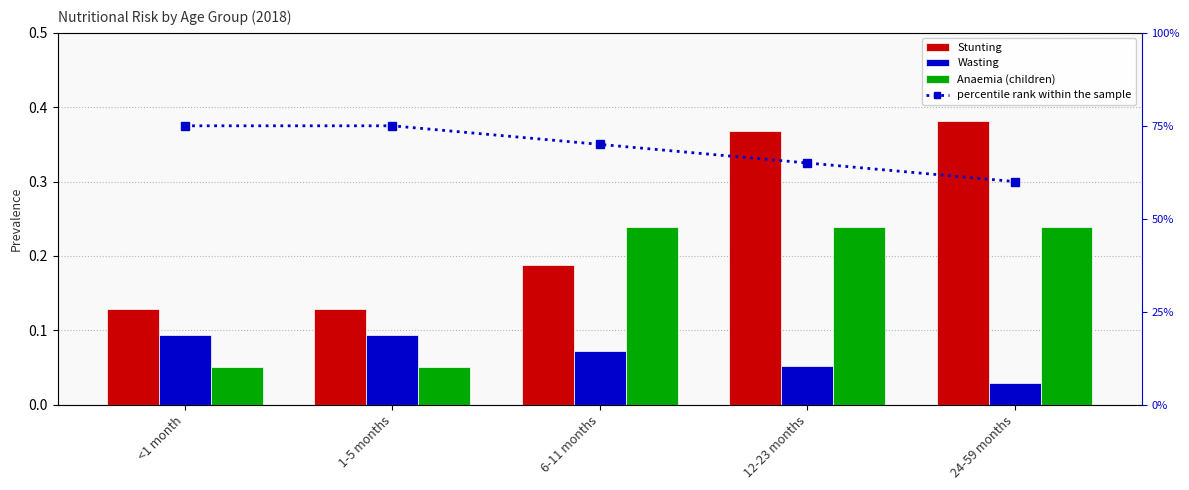

Rank the series at 6-11 months from lowest to highest value.

Wasting, Stunting, Anaemia (children), percentile rank within the sample